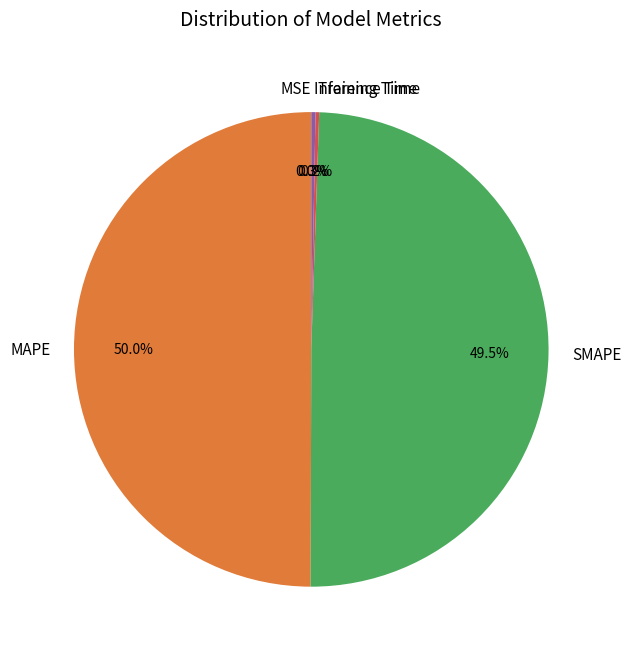

Does Inference Time account for over 50% of the chart?

No